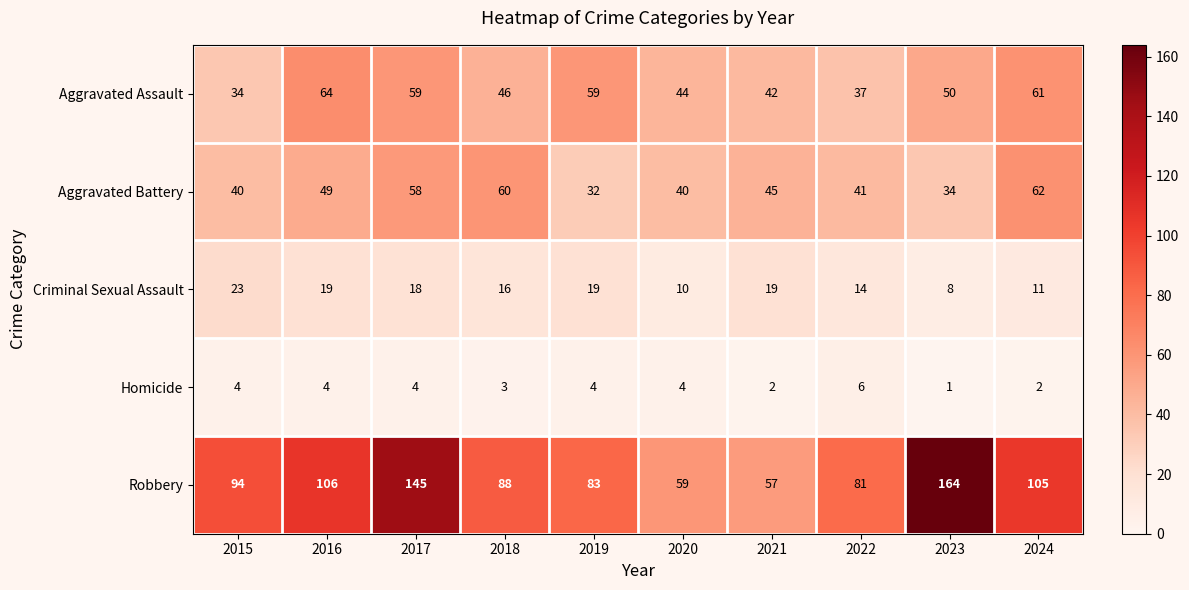

How many distinct data groups are displayed?

5